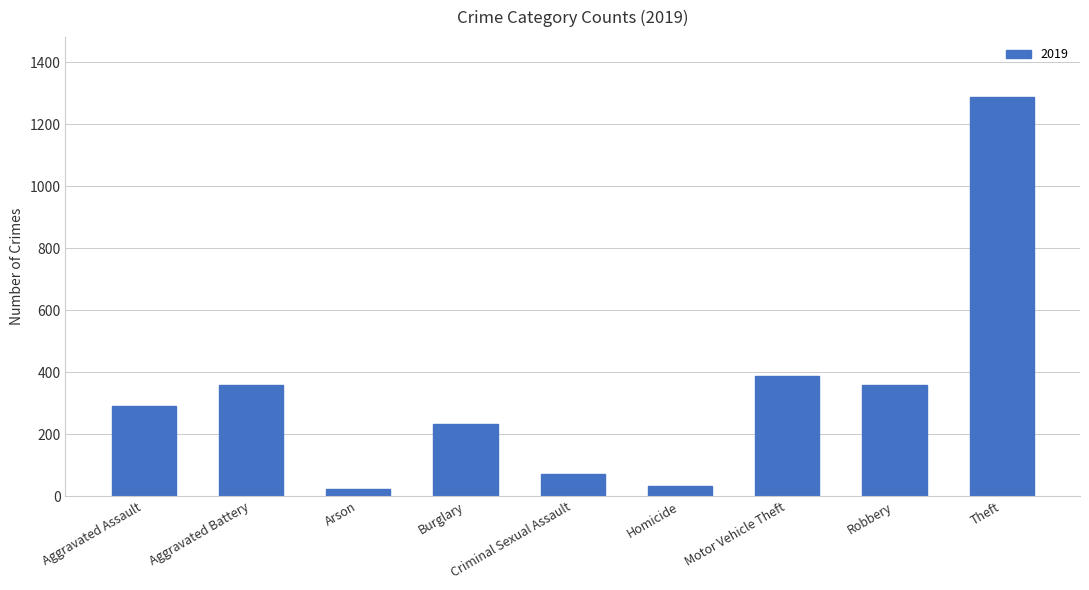

How many data points does each series have?

9